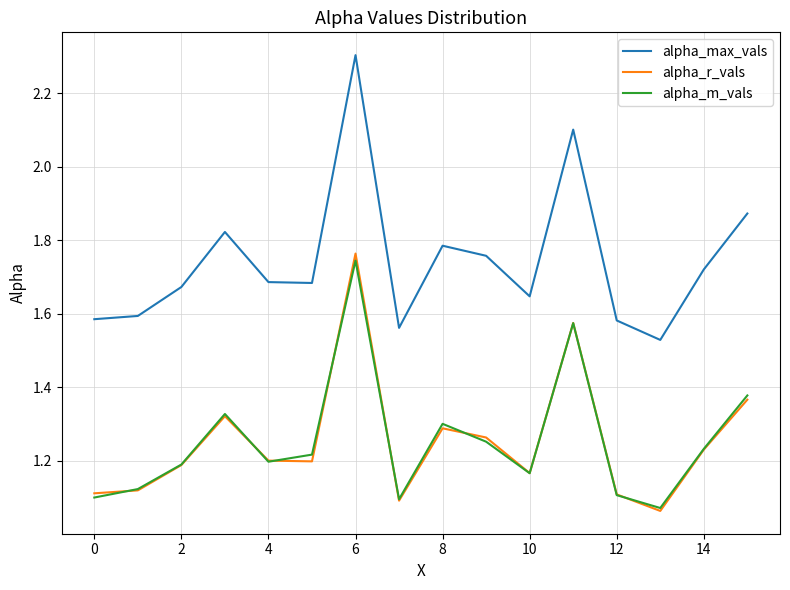

What are all the series names shown in the legend?

alpha_max_vals, alpha_r_vals, alpha_m_vals